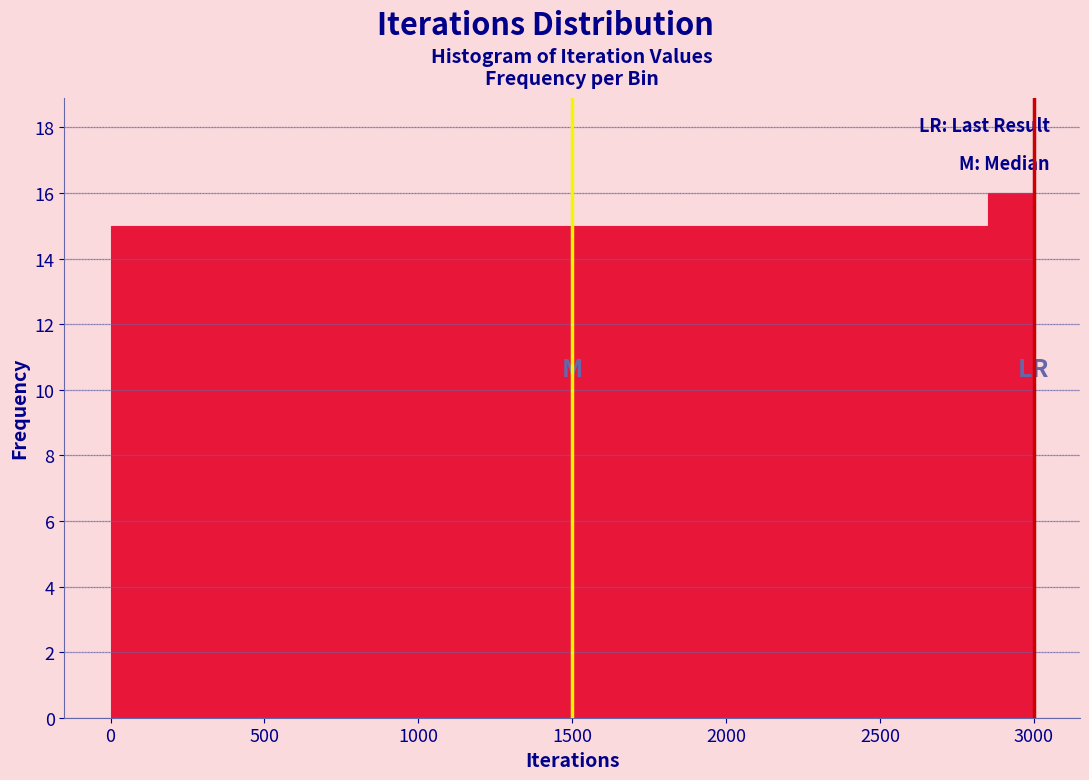

Around what value on the x-axis is the tallest bar? Give the approximate position of its centre, as read against the axis.

2950